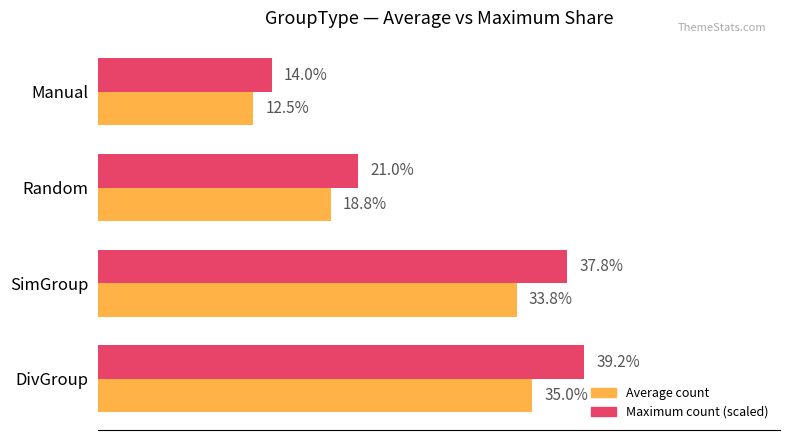

Is the value of Maximum count (scaled) at Random greater than the value of Average count at DivGroup?

No